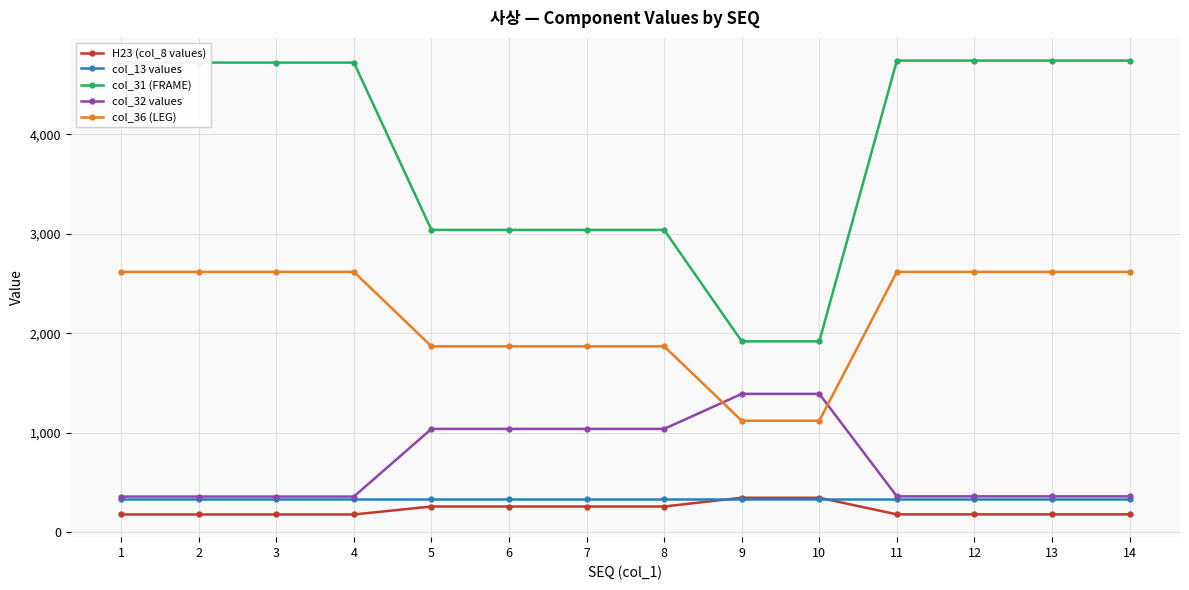

True or false: col_32 values and col_31 (FRAME) intersect in this chart.

False